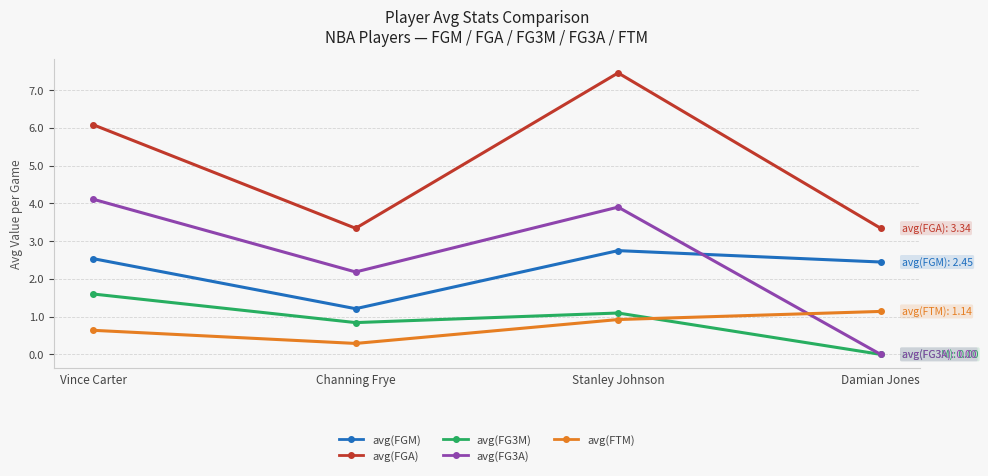

The value of avg(FGA) at Vince Carter is 9.7. True or false?

False